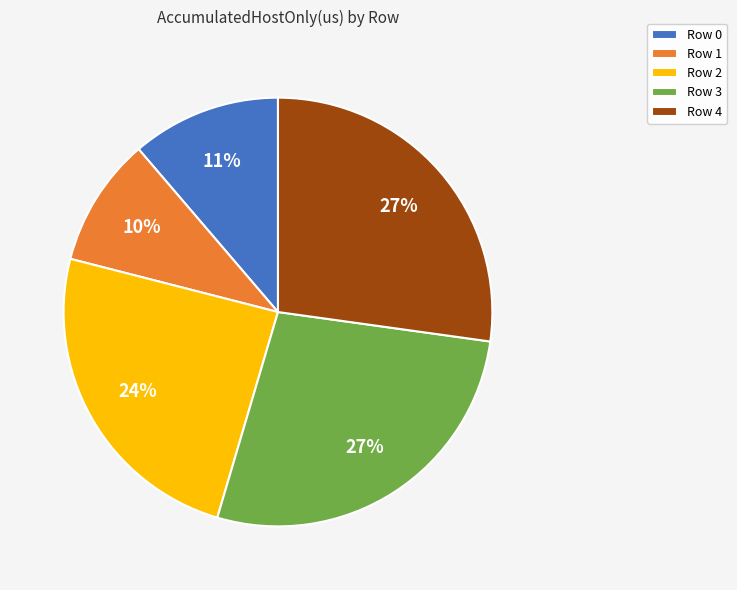

What is the ratio of the value at Row 3 to the value at Row 4?

1.0